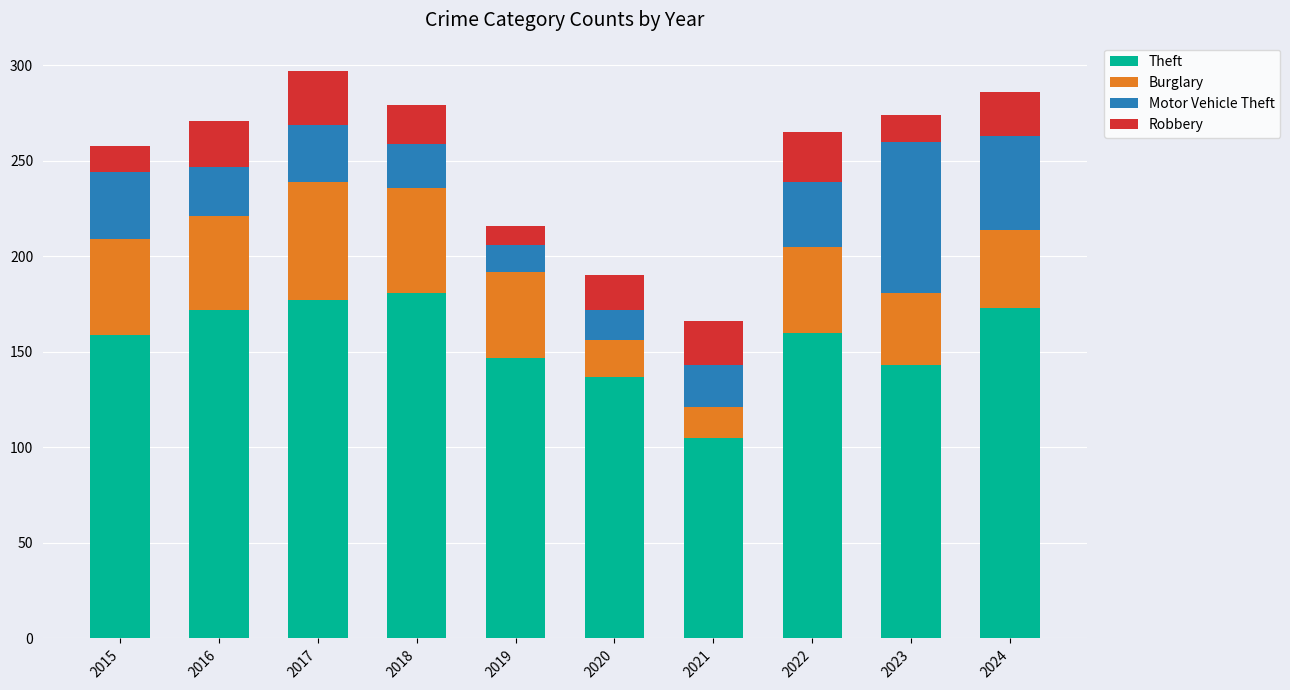

What is the average value of the Theft series?

155